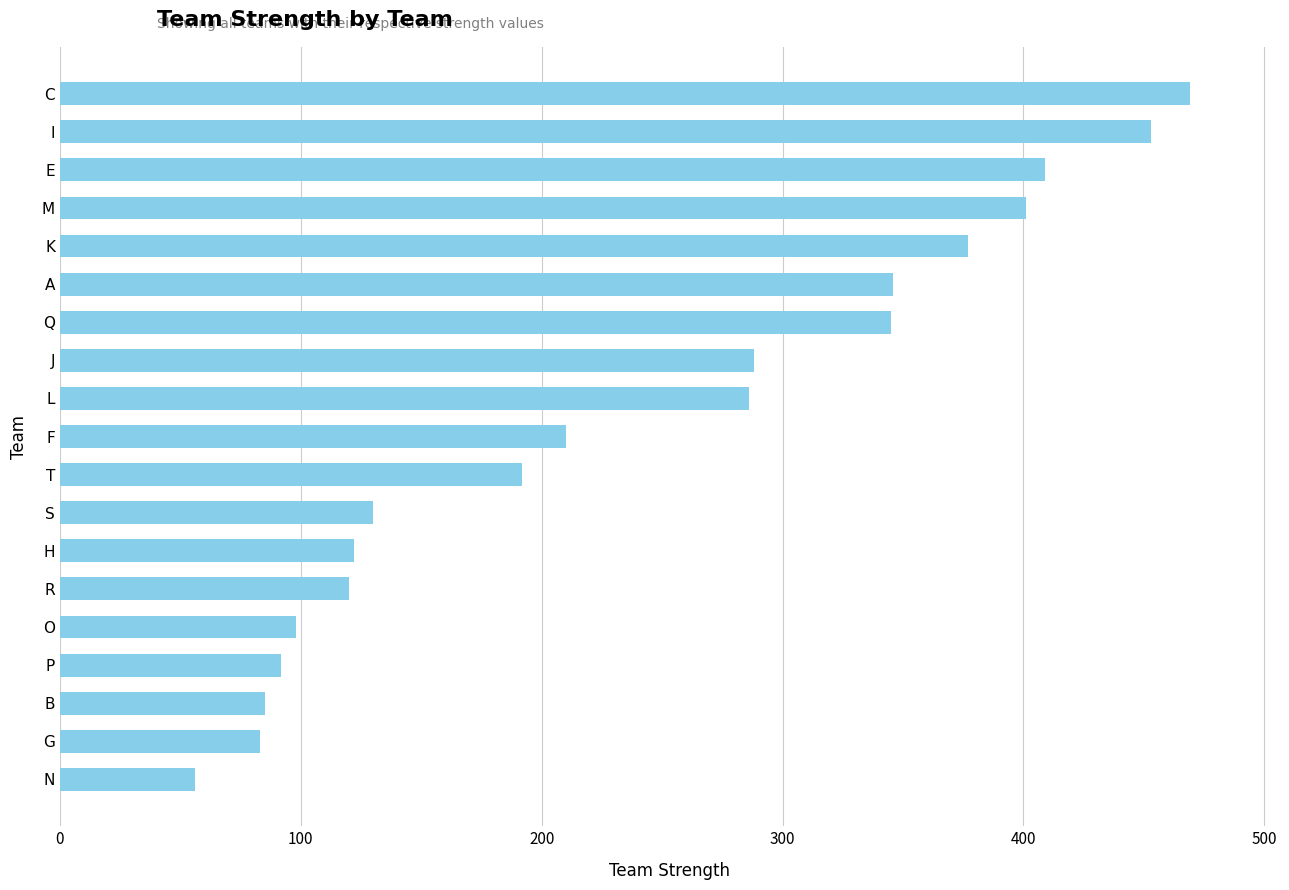

What is the value of the 5th bar from the top?

377